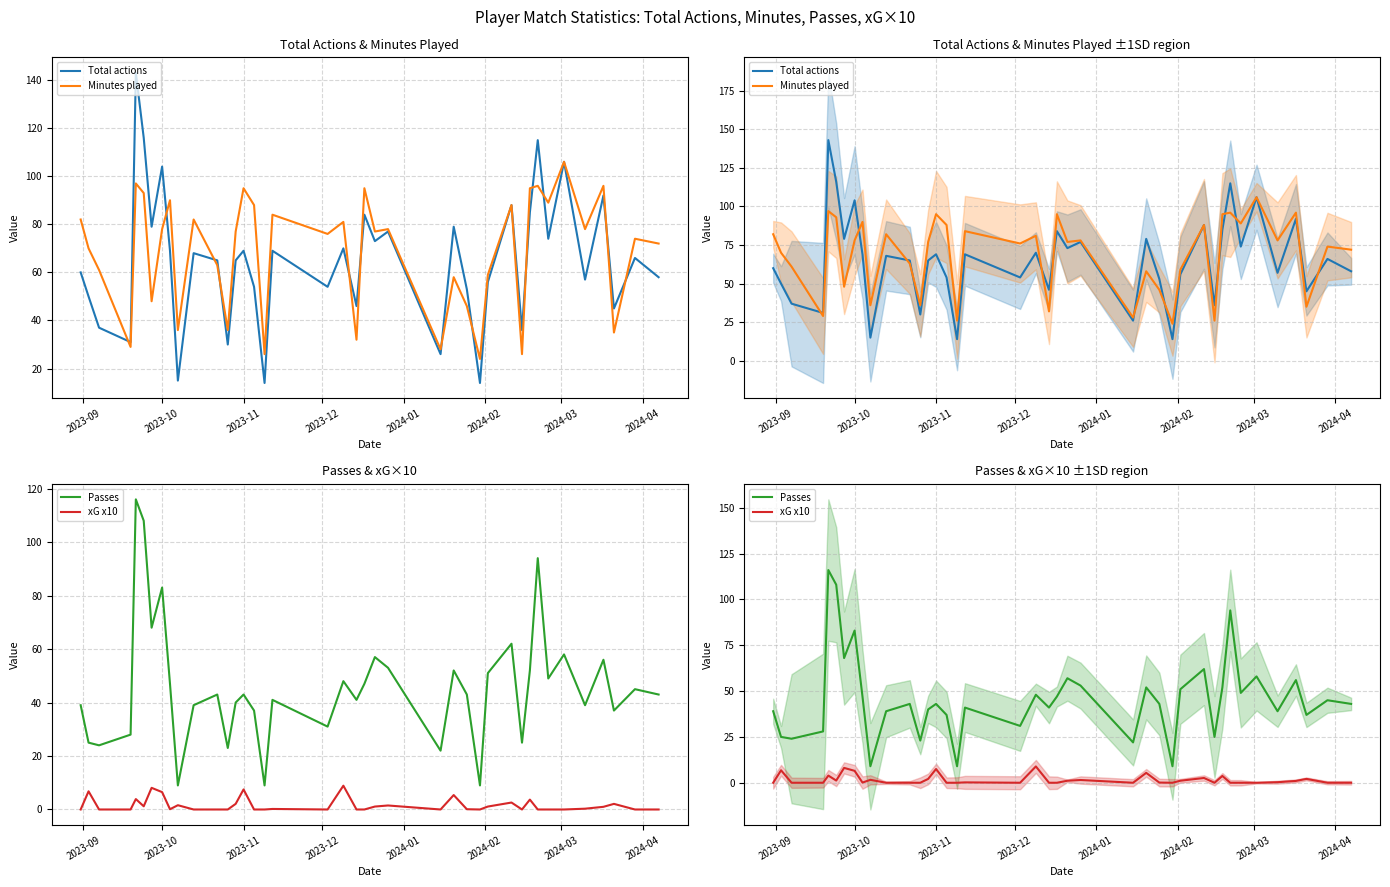

Is the value of Passes at 21 greater than the value of Total actions at 27?

Yes